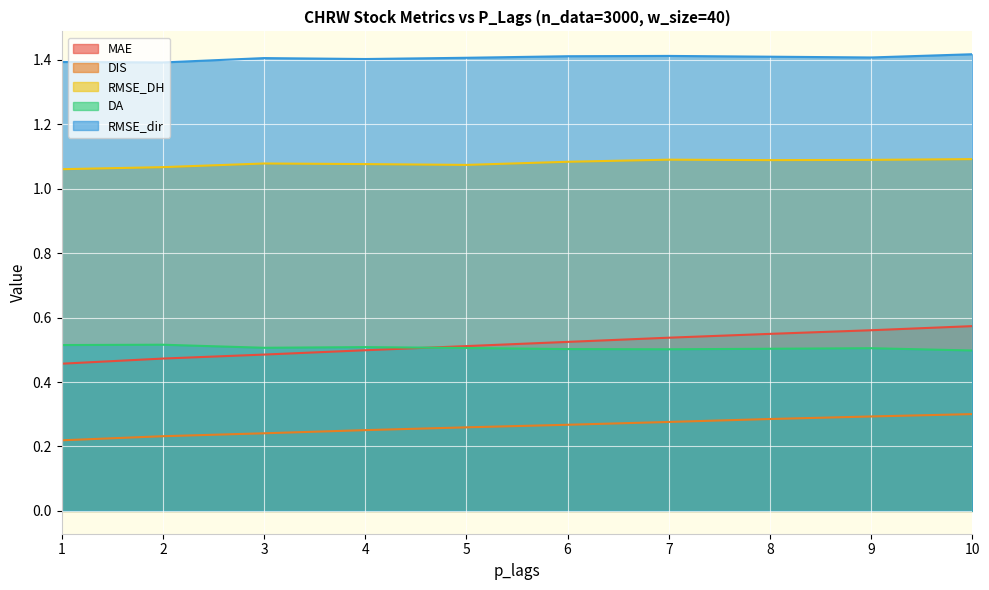

Reading left to right, list all the values displayed in this chart.

MAE: 1=0.5	2=0.5	3=0.5	4=0.5	5=0.5	6=0.5	7=0.5	8=0.5	9=0.6	10=0.6
DIS: 1=0.2	2=0.2	3=0.2	4=0.3	5=0.3	6=0.3	7=0.3	8=0.3	9=0.3	10=0.3
RMSE_DH: 1=1.1	2=1.1	3=1.1	4=1.1	5=1.1	6=1.1	7=1.1	8=1.1	9=1.1	10=1.1
DA: 1=0.5	2=0.5	3=0.5	4=0.5	5=0.5	6=0.5	7=0.5	8=0.5	9=0.5	10=0.5
RMSE_dir: 1=1.4	2=1.4	3=1.4	4=1.4	5=1.4	6=1.4	7=1.4	8=1.4	9=1.4	10=1.4